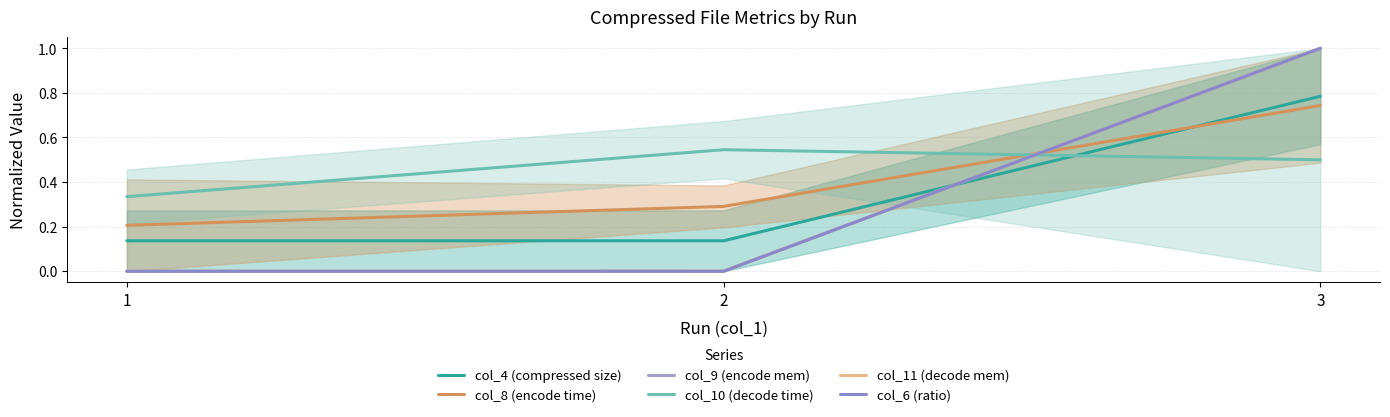

The value of col_8 (encode time) at 2 is 0.5. True or false?

False